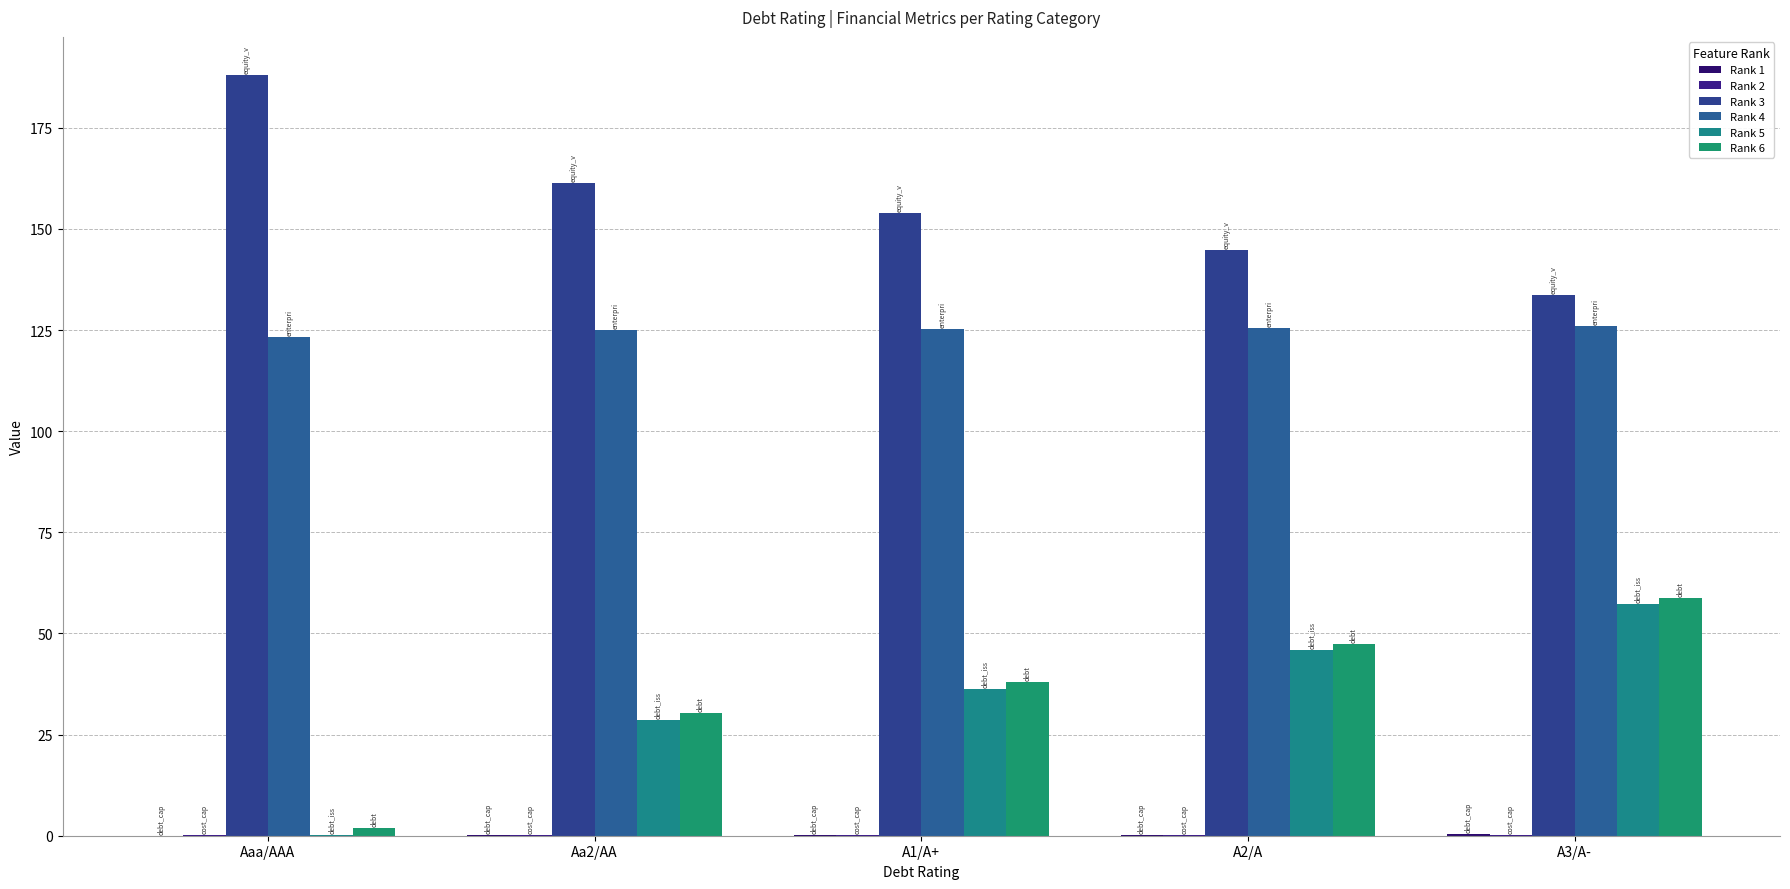

How many groups of bars are there?

5